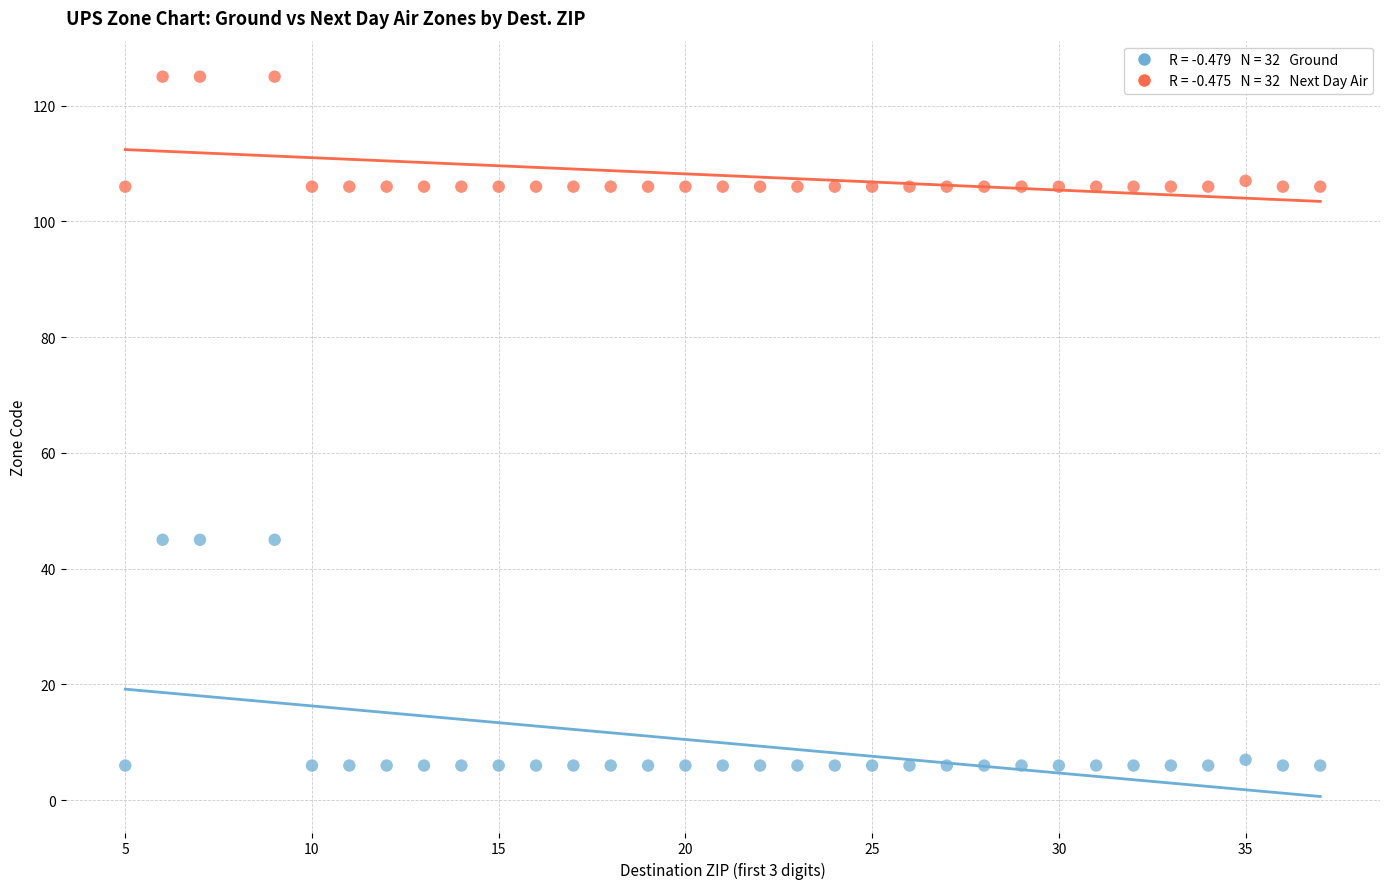

Across all data points, what is the range of X values (max minus min)?

32